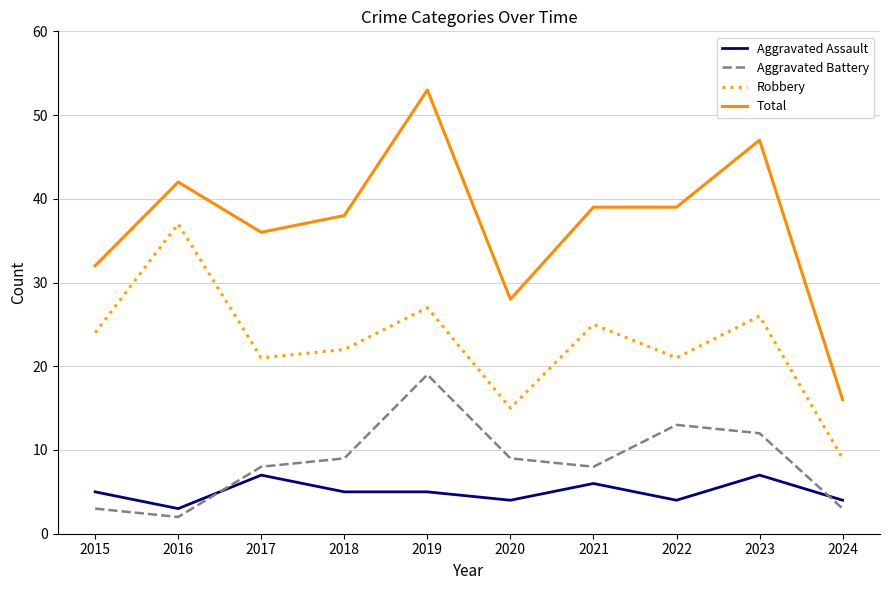

How many interior local peaks does the Aggravated Battery series have?

2